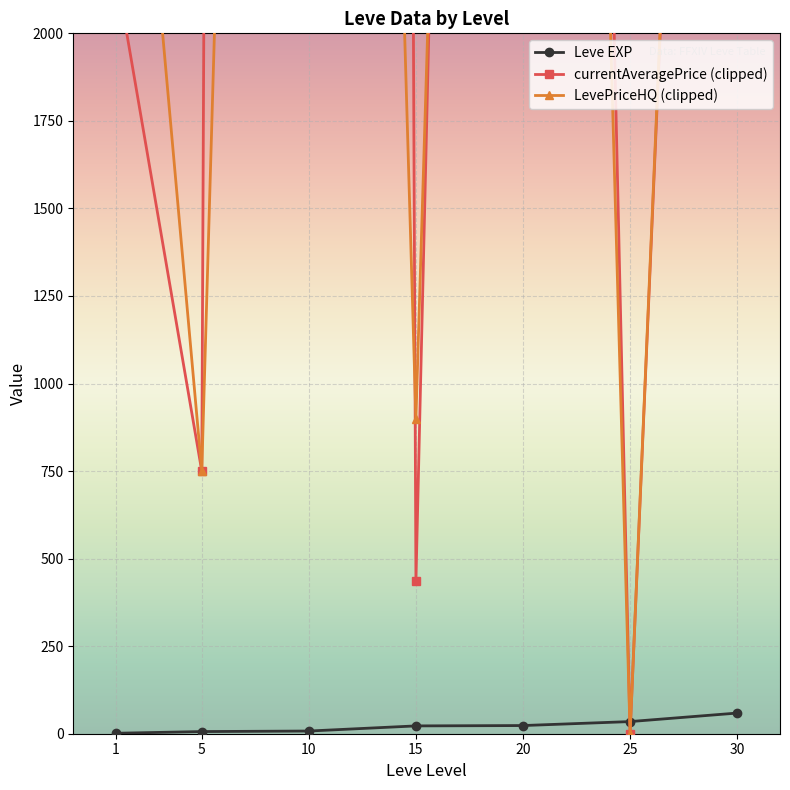

At how many categories does at least one series exceed 19477?

1